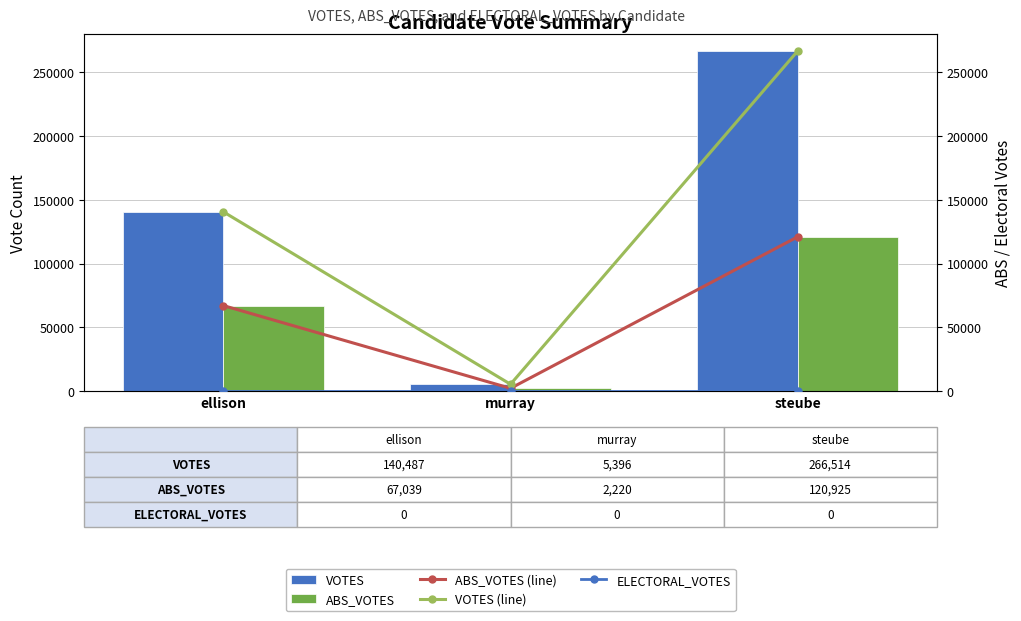

Reading left to right, transcribe all the data shown in this chart.

VOTES: ellison=140487	murray=5396	steube=266514
ABS_VOTES: ellison=67039	murray=2220	steube=120925
ABS_VOTES (line): ellison=67039	murray=2220	steube=120925
VOTES (line): ellison=140487	murray=5396	steube=266514
ELECTORAL_VOTES: ellison=0	murray=0	steube=0